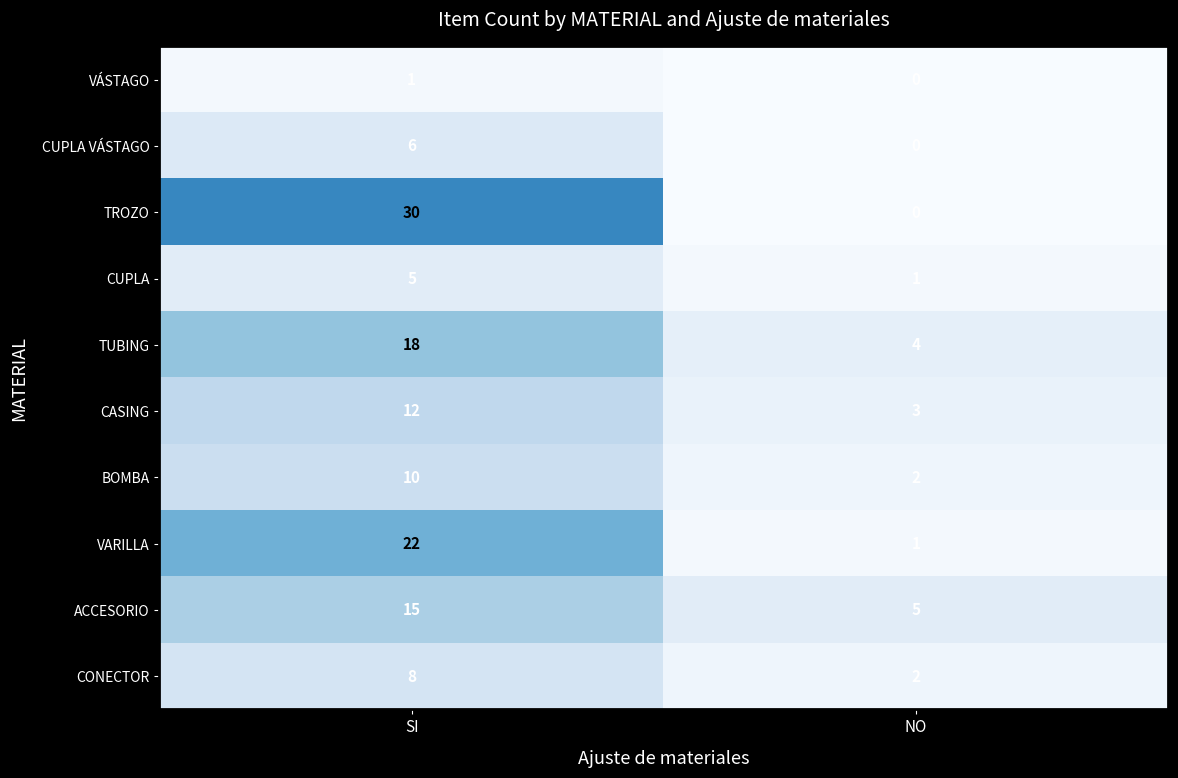

Reading left to right, list all the values displayed in this chart.

VÁSTAGO: 1	0
CUPLA VÁSTAGO: 6	0
TROZO: 30	0
CUPLA: 5	1
TUBING: 18	4
CASING: 12	3
BOMBA: 10	2
VARILLA: 22	1
ACCESORIO: 15	5
CONECTOR: 8	2